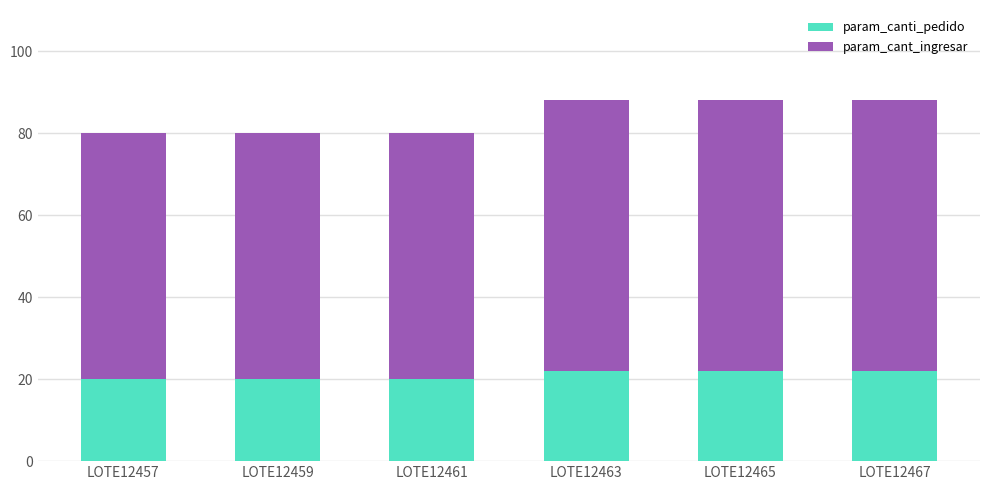

The param_canti_pedido series shows 5 at LOTE12457. True or false?

False